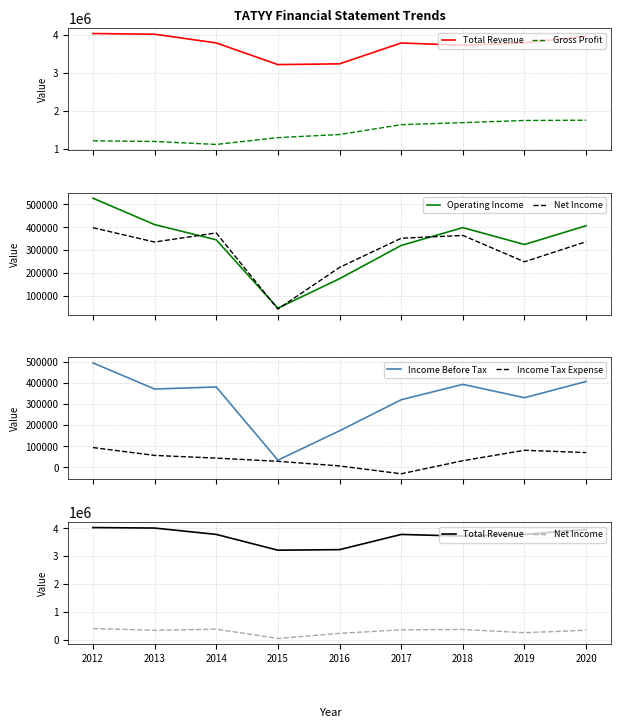

True or false: Net Income and Gross Profit intersect in this chart.

False